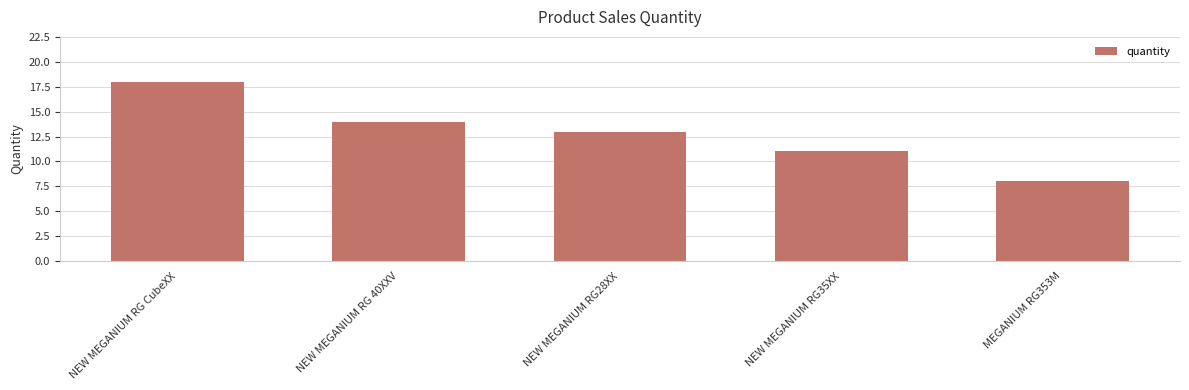

Which has a higher value, NEW MEGANIUM RG CubeXX or NEW MEGANIUM RG28XX?

NEW MEGANIUM RG CubeXX